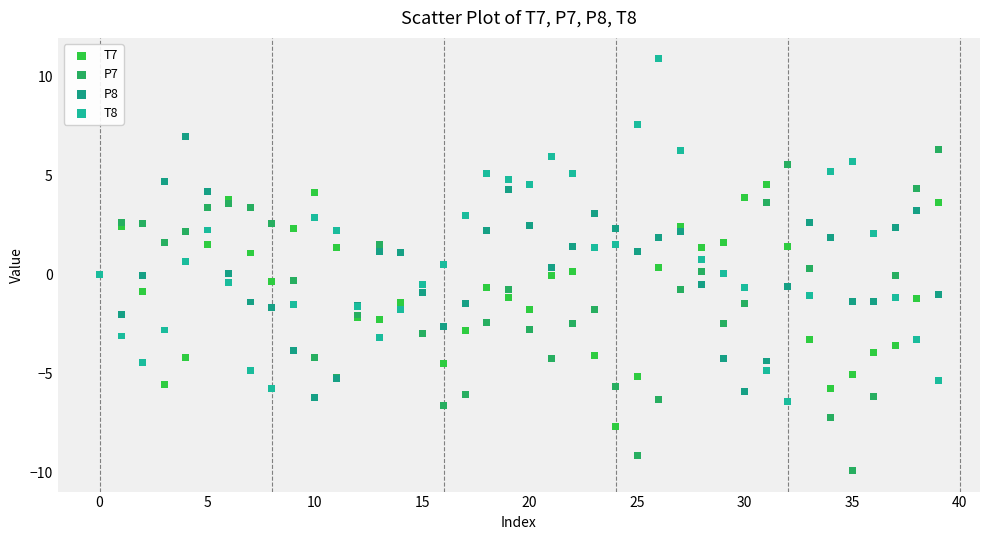

Which series reaches the minimum Y coordinate?

P7